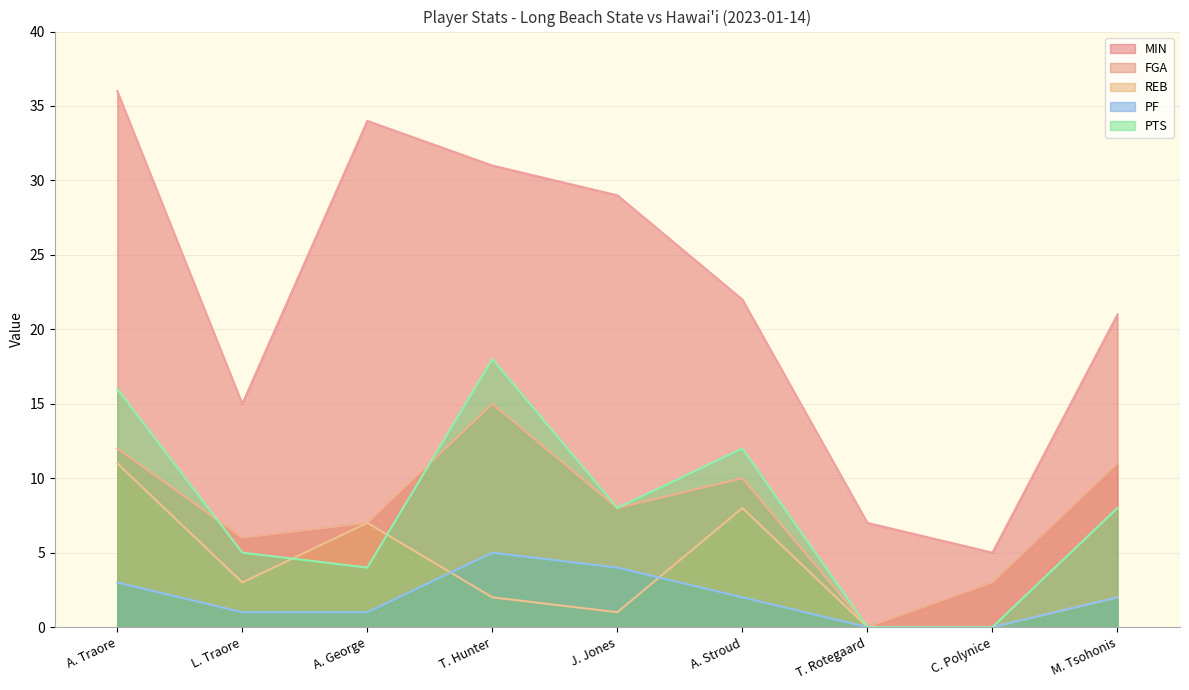

What is the value of the REB point at the 9th from the left?

2